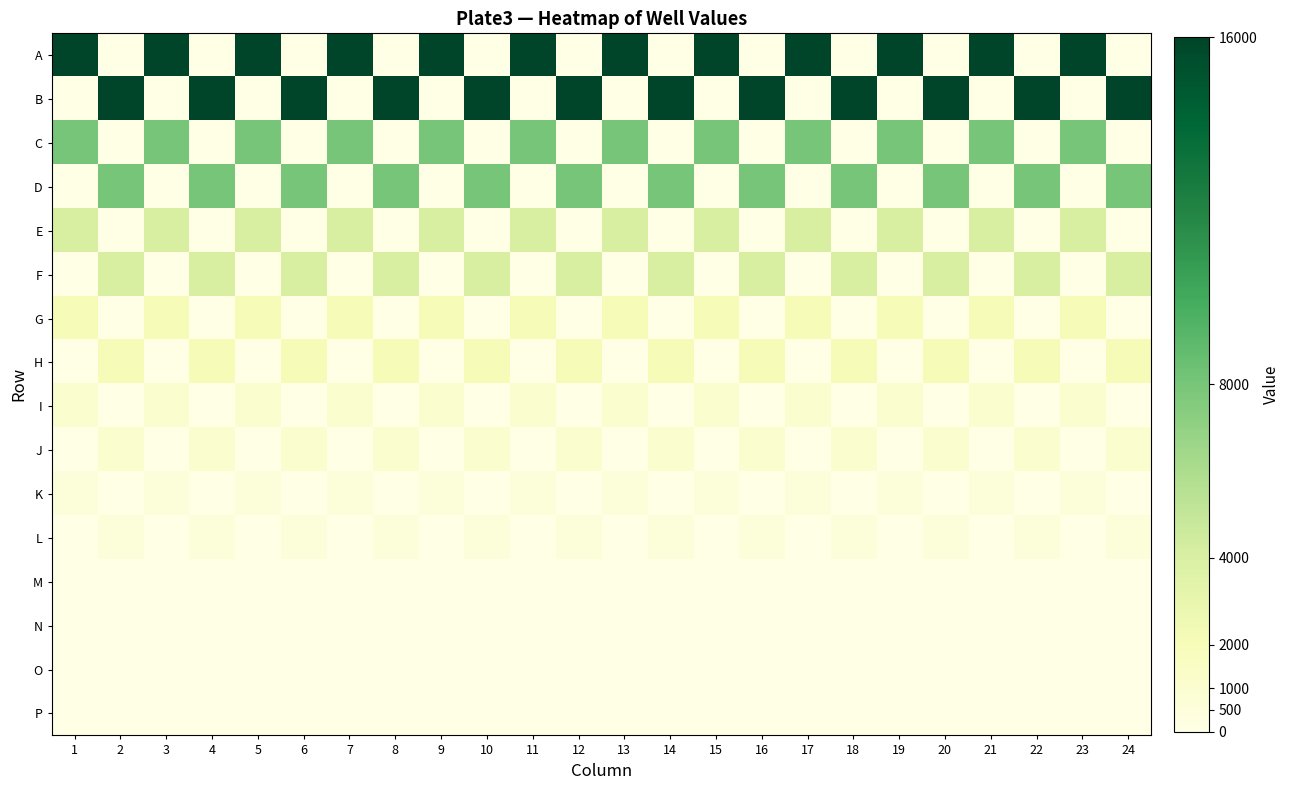

What is the difference between the highest and lowest values at 8?

16000